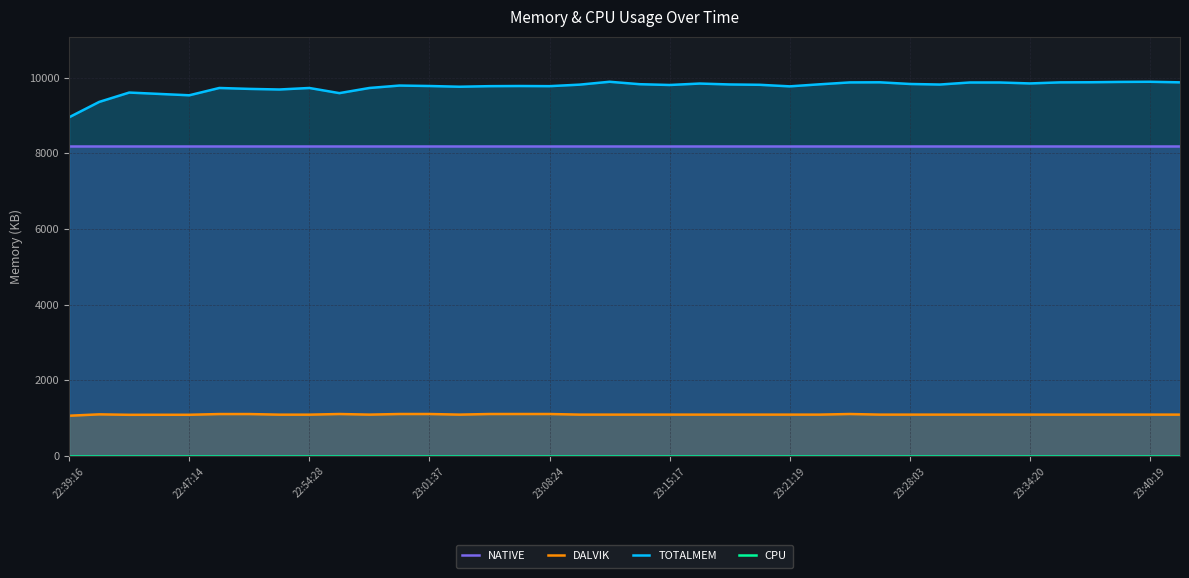

Is it true that TOTALMEM equals 9885 at 35?

True